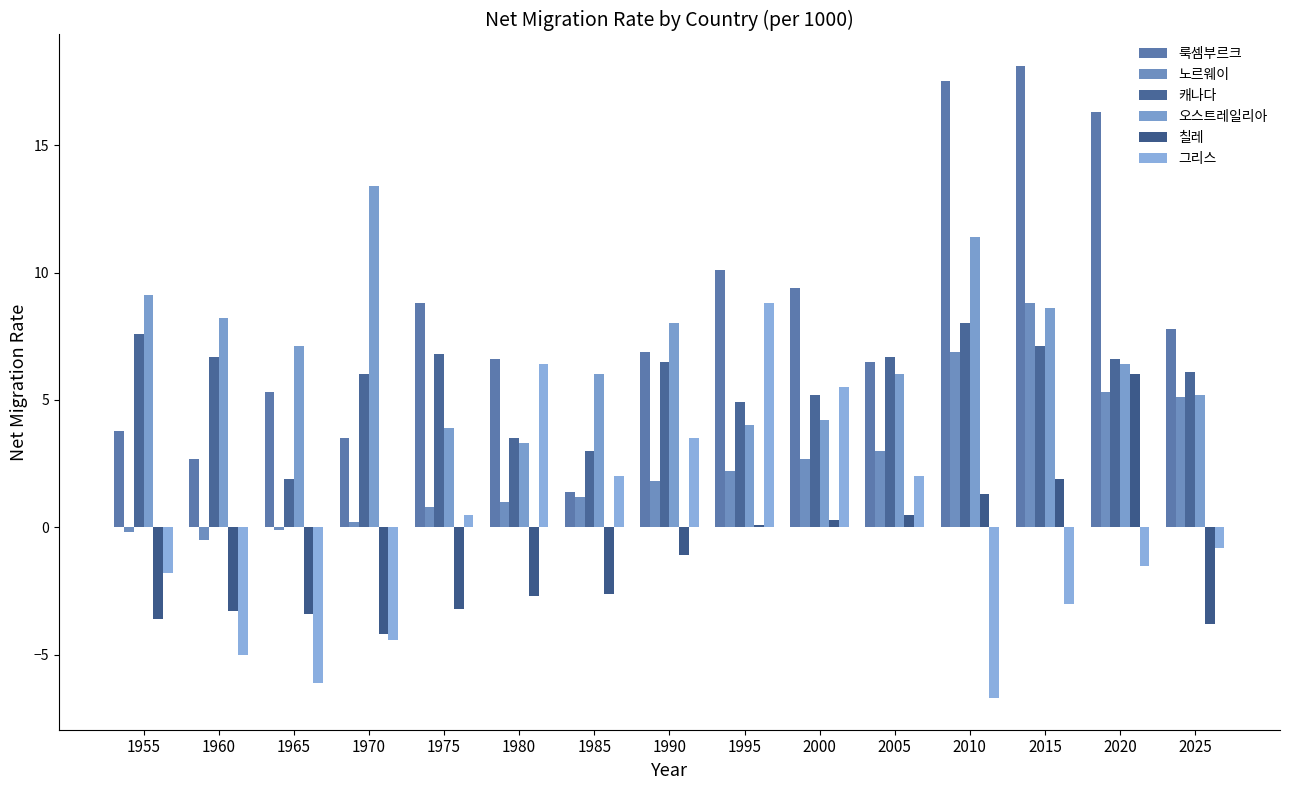

What is the difference between the second highest and second lowest values in the 그리스 series?

12.5